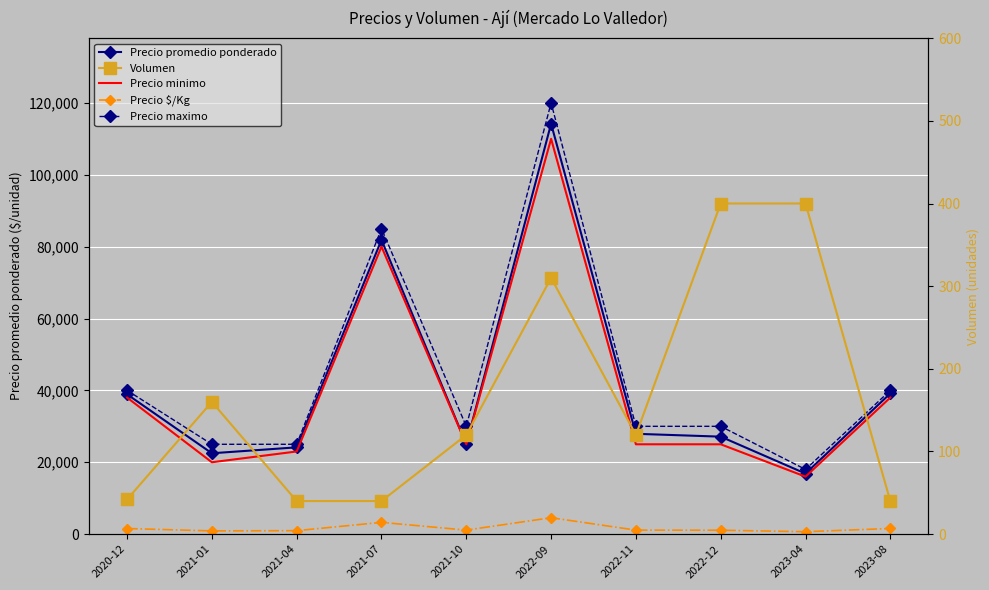

Which series has the largest total across all categories?

Precio maximo